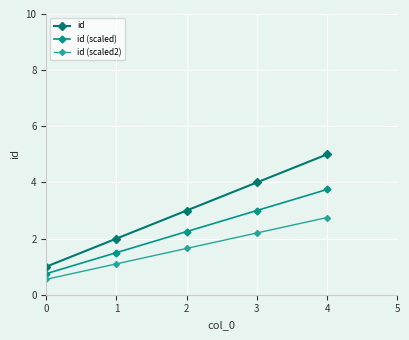

Reading left to right, transcribe all the data shown in this chart.

id: 0=1.0	1=2.0	2=3.0	3=4.0	4=5.0
id (scaled): 0=0.8	1=1.5	2=2.2	3=3.0	4=3.8
id (scaled2): 0=0.6	1=1.1	2=1.7	3=2.2	4=2.8